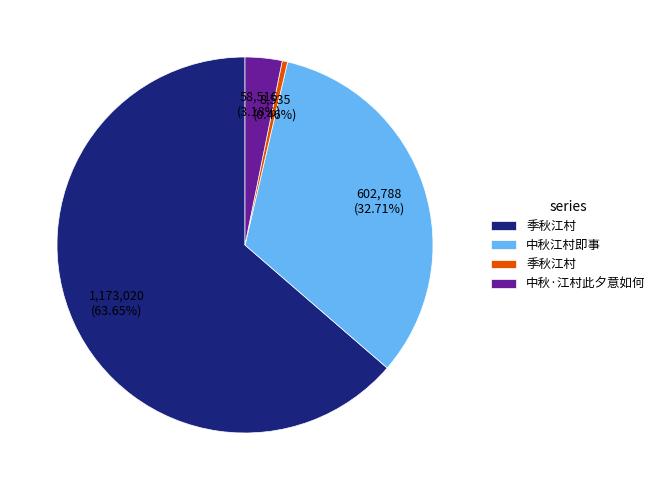

Is there any slice that represents more than half of the pie?

Yes